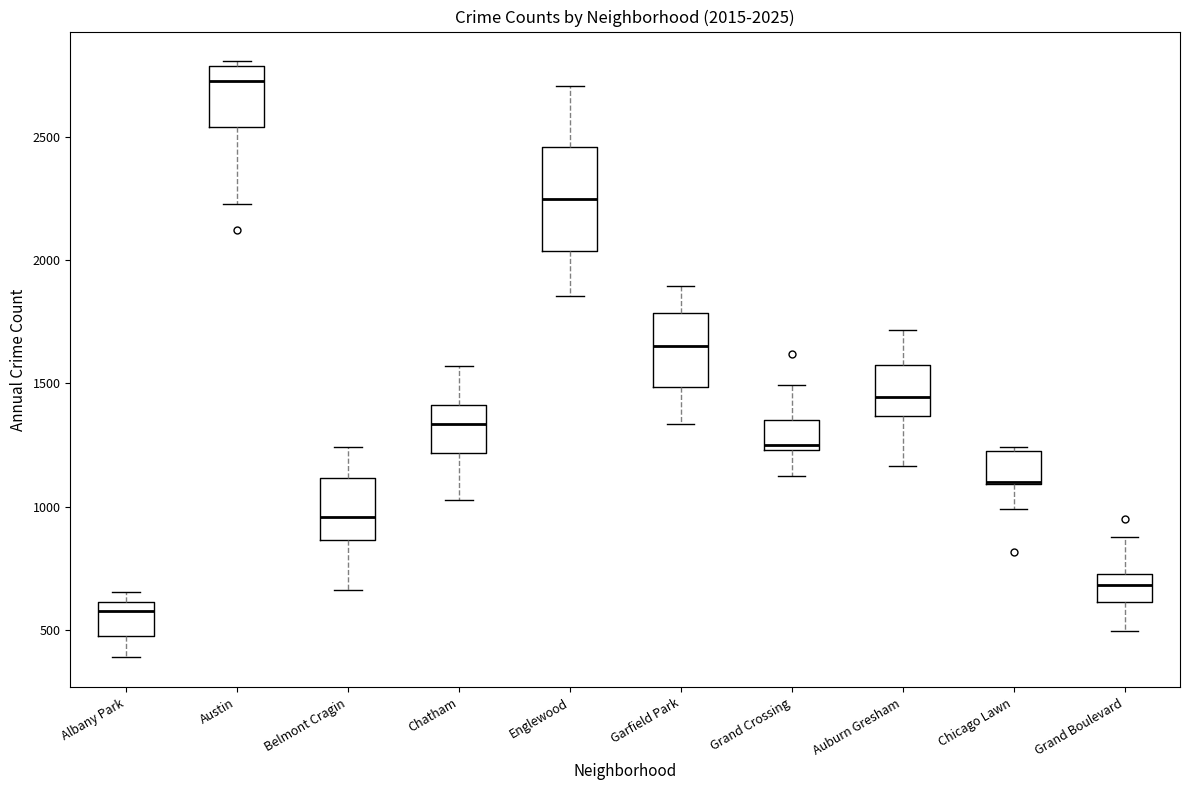

Comparing the boxes themselves (not the whiskers), which one is the tallest?

Englewood